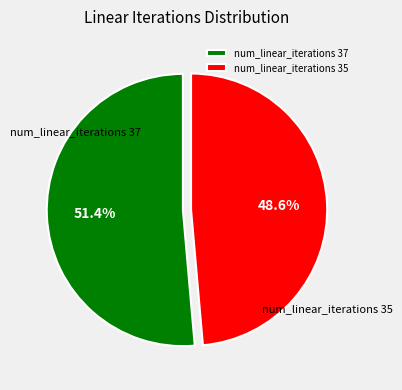

To the nearest percent, what is the difference between the largest and smallest slice percentages?

3%